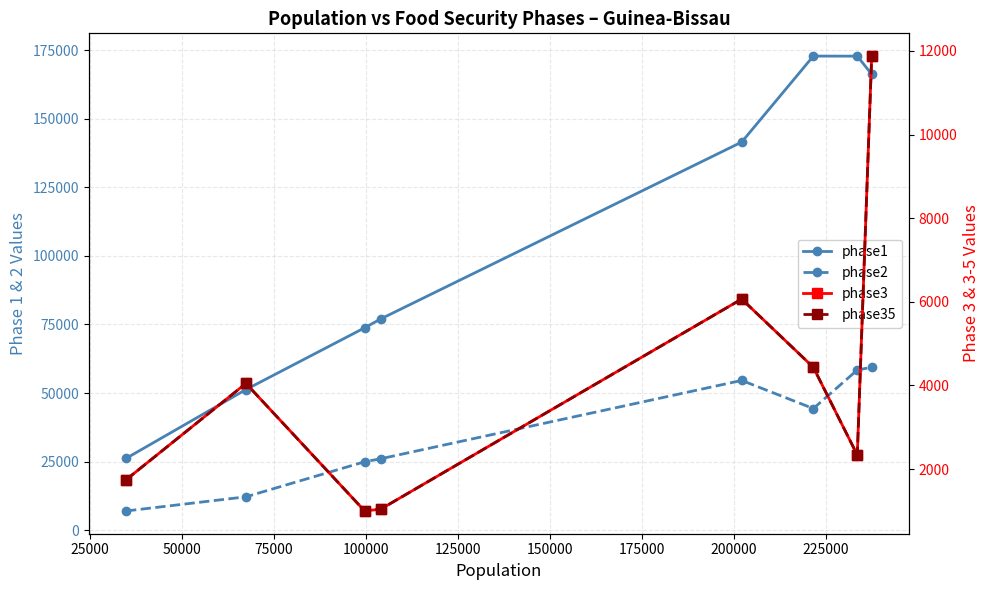

Which series has the widest spread of values?

phase1